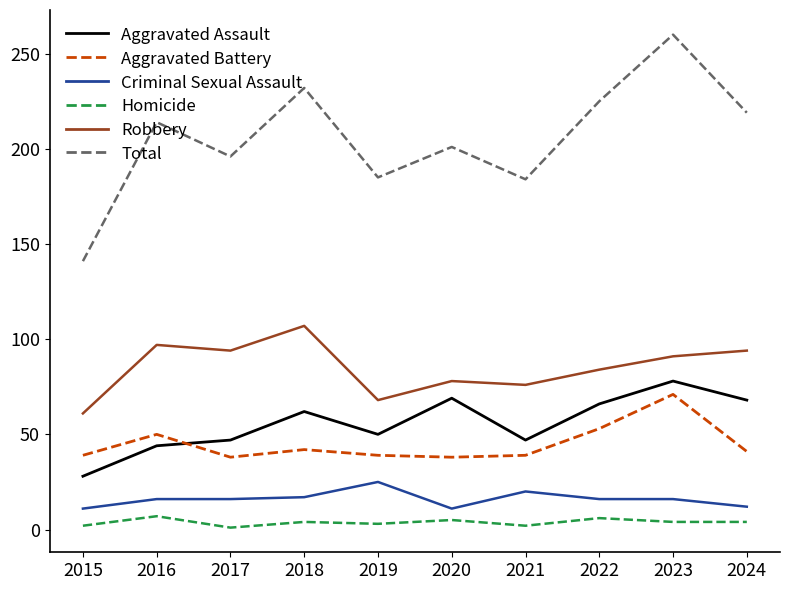

Does the chart have visible grid lines?

No